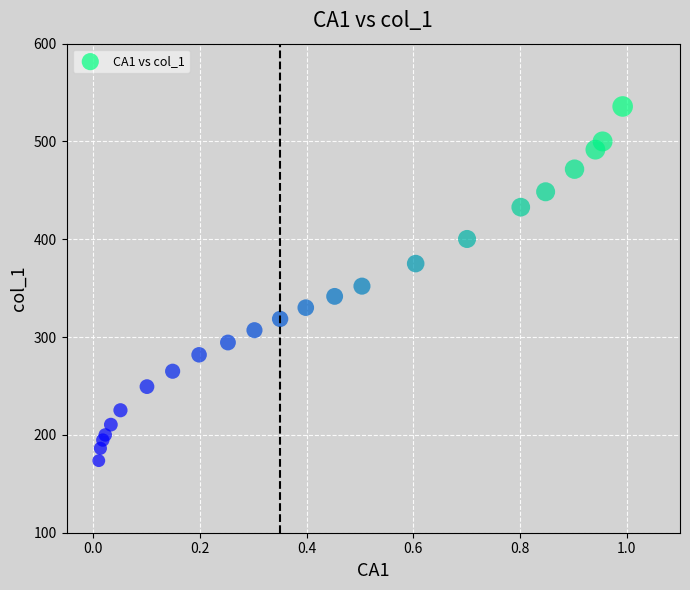

What is the range of X values (max minus min)?

1.0